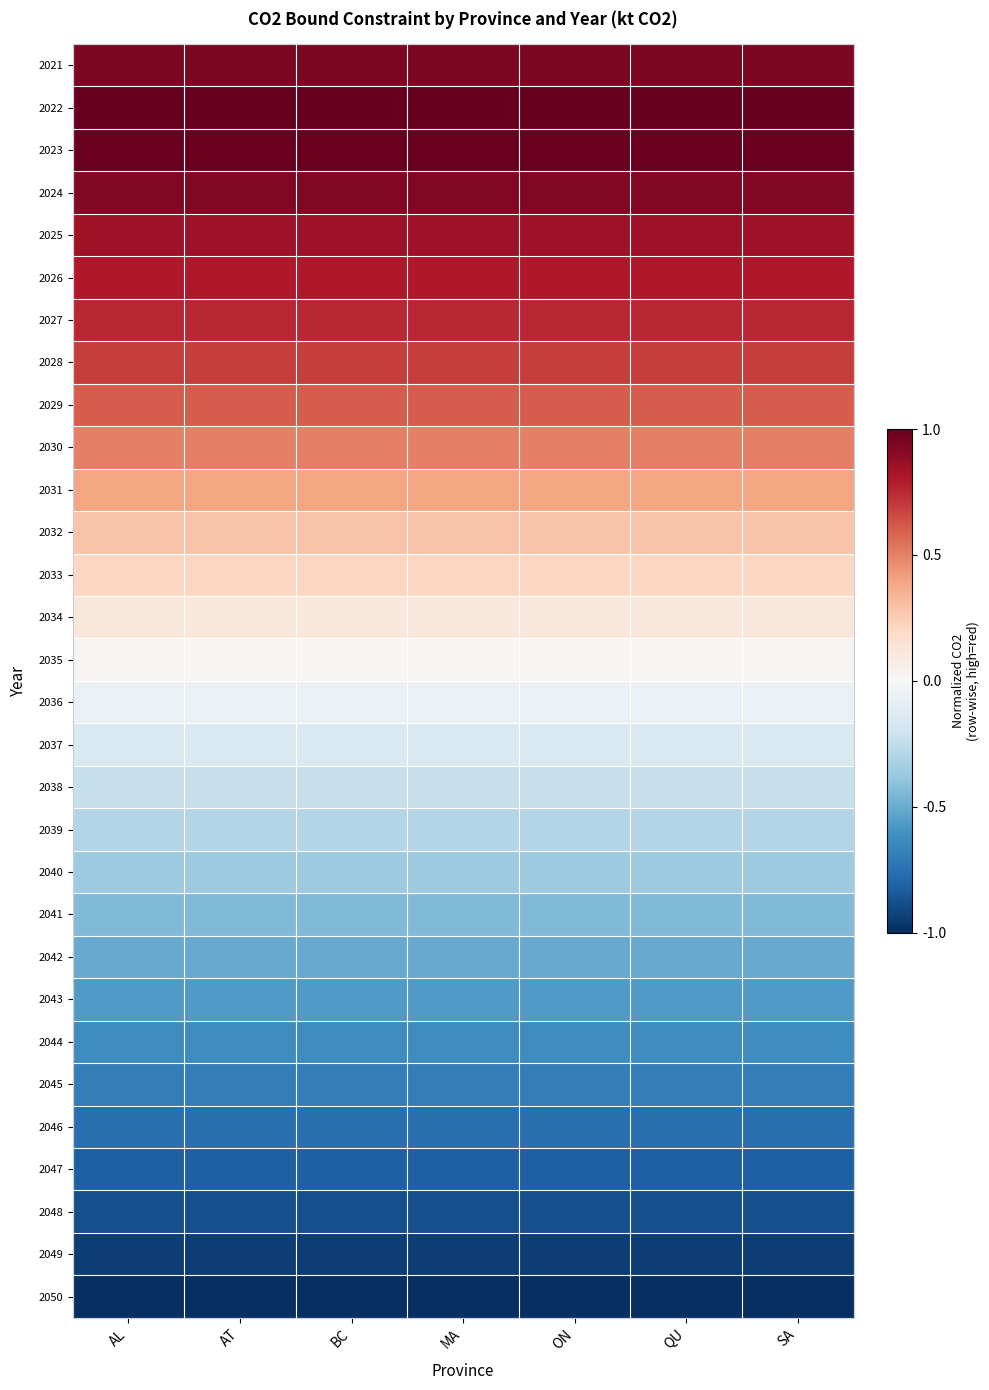

At how many categories does at least one series exceed 0?

7